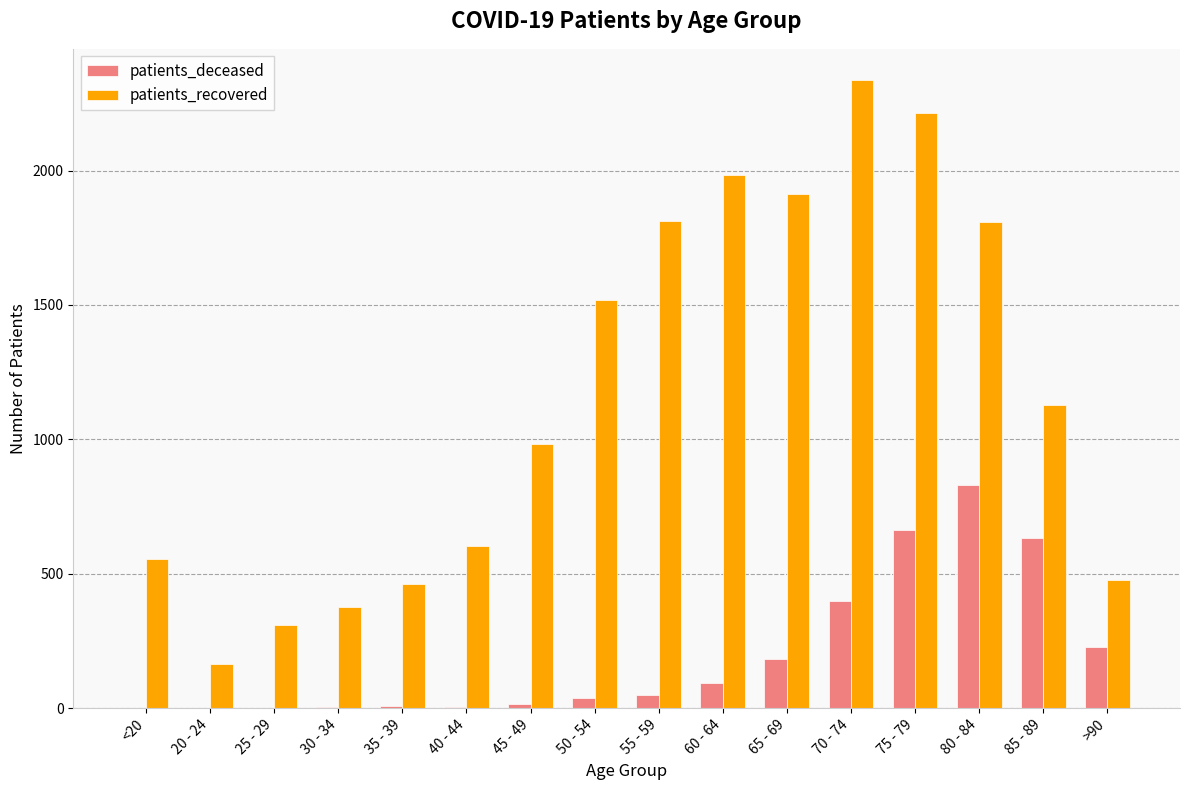

At which category is the sum across all series the highest?

75 - 79